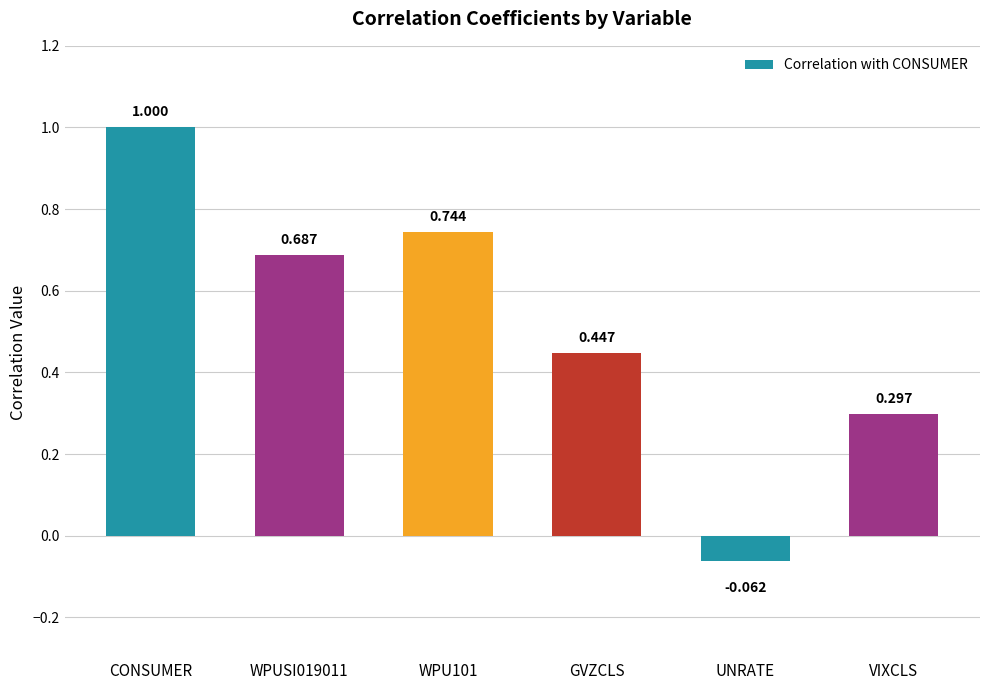

Which label corresponds to the smallest value in the chart?

UNRATE